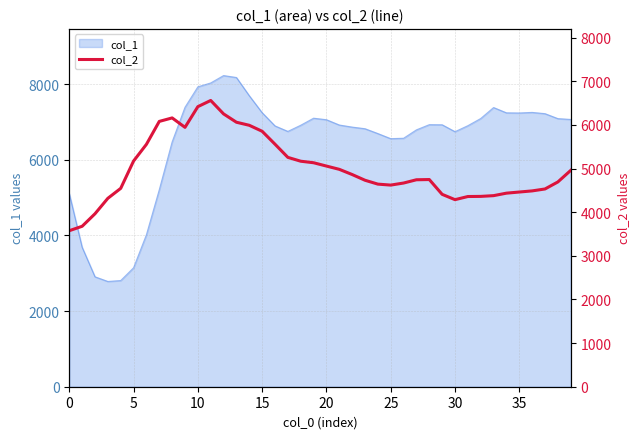

How many interior local valleys (lower than both neighbors) does the data have?

3